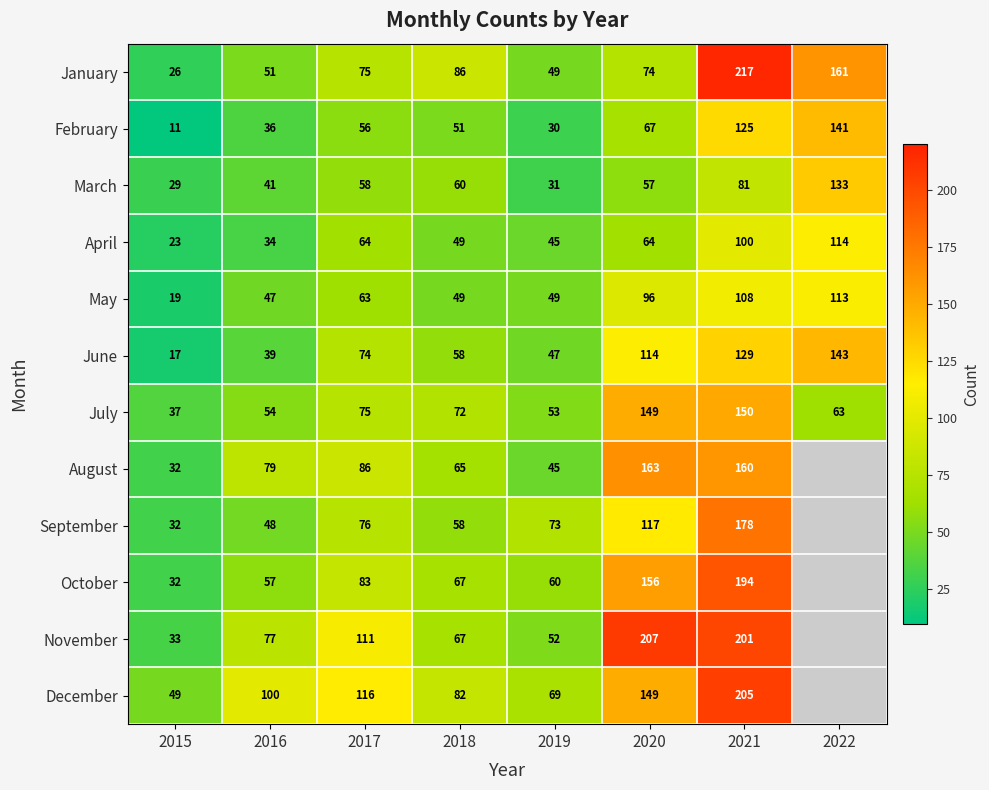

What is the highest value of the February series?

141